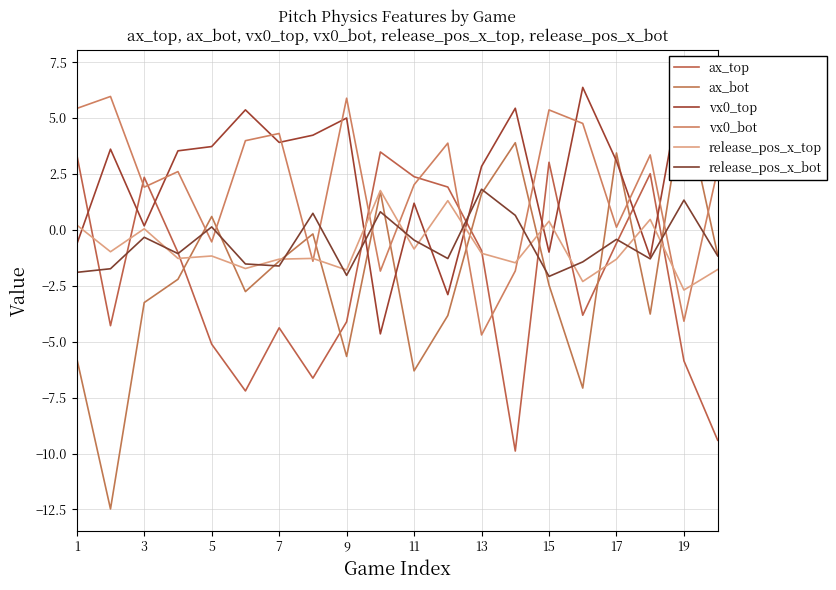

What is the minimum value for ax_top?

-9.9